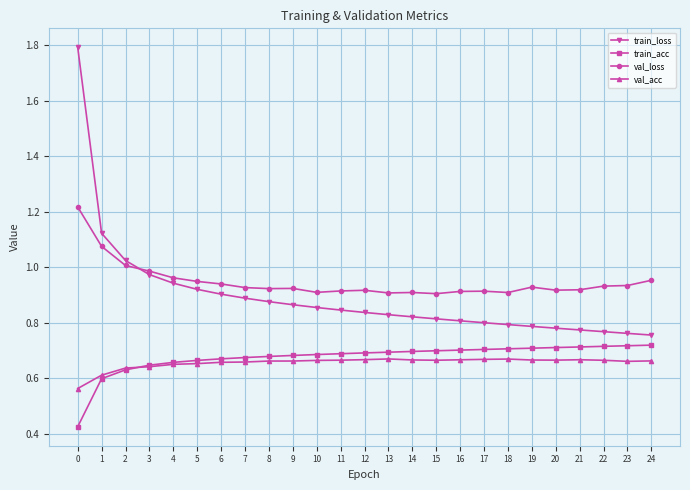

True or false: val_loss has more than 0 interior local peaks.

True